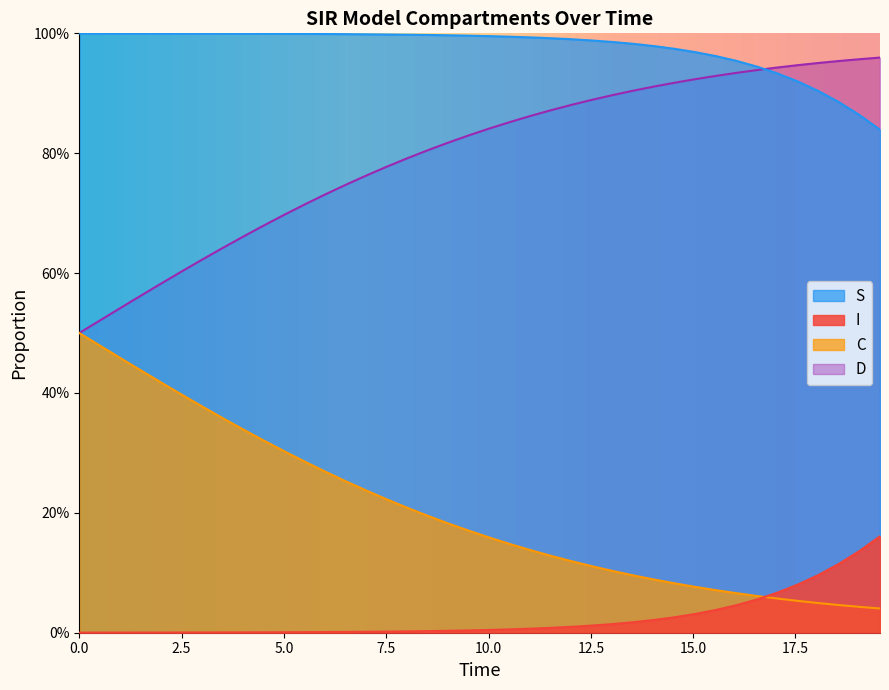

How many lines are shown in the chart?

4